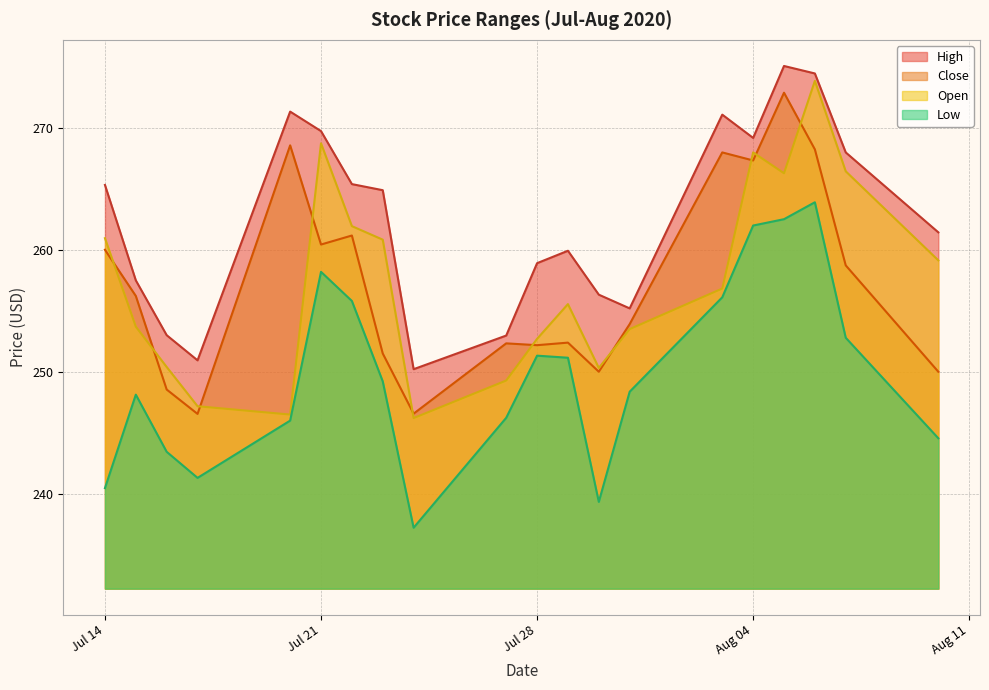

What is the sum of all Close values?

5145.6